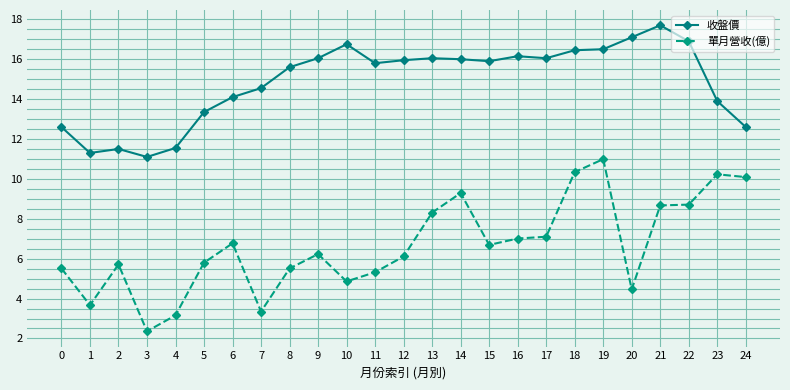

True or false: 收盤價 has a value of 20.8 at 14.

False